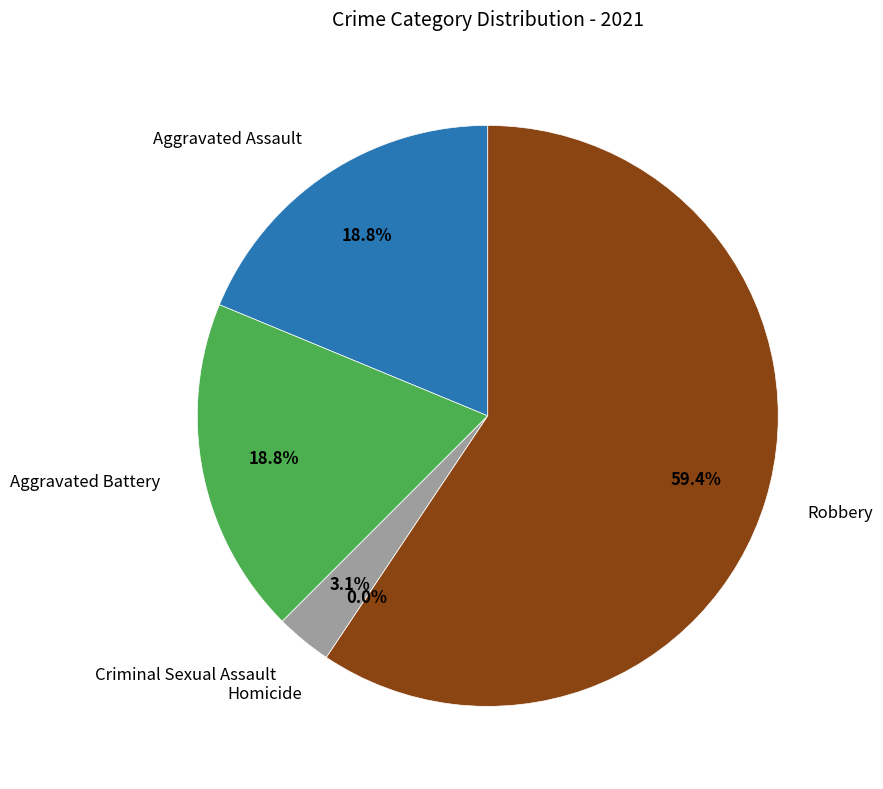

To the nearest percent, what is the difference between the Aggravated Battery and Criminal Sexual Assault slice percentages?

16%